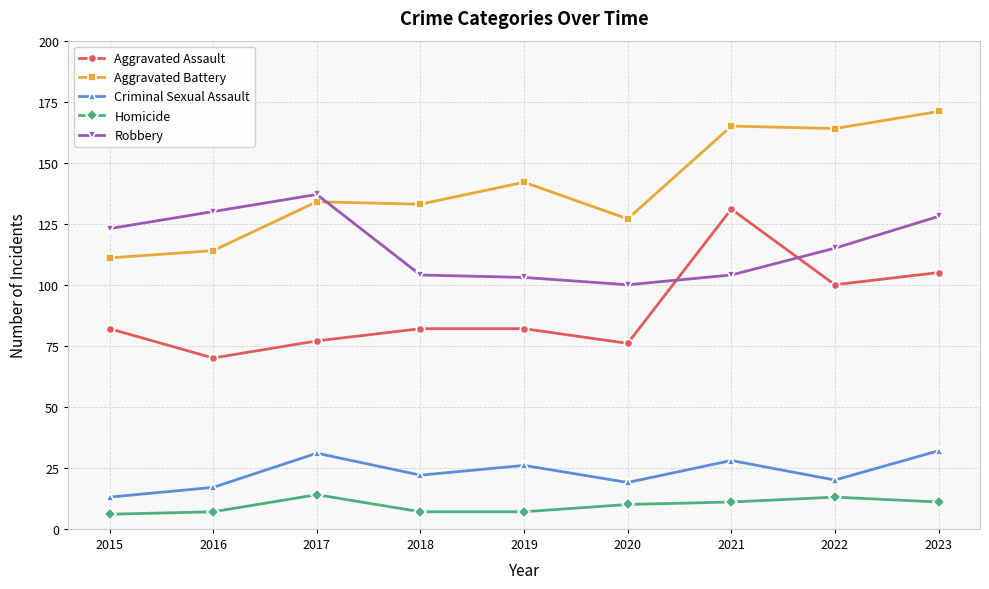

What is the spread (max minus min) of values at 2018?

126